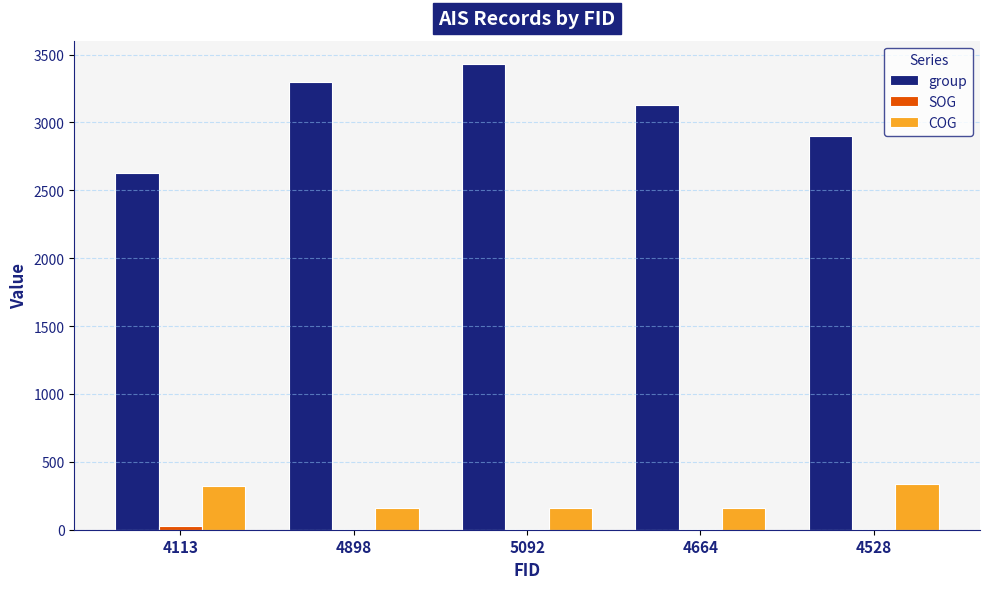

Which series has the largest total across all categories?

group